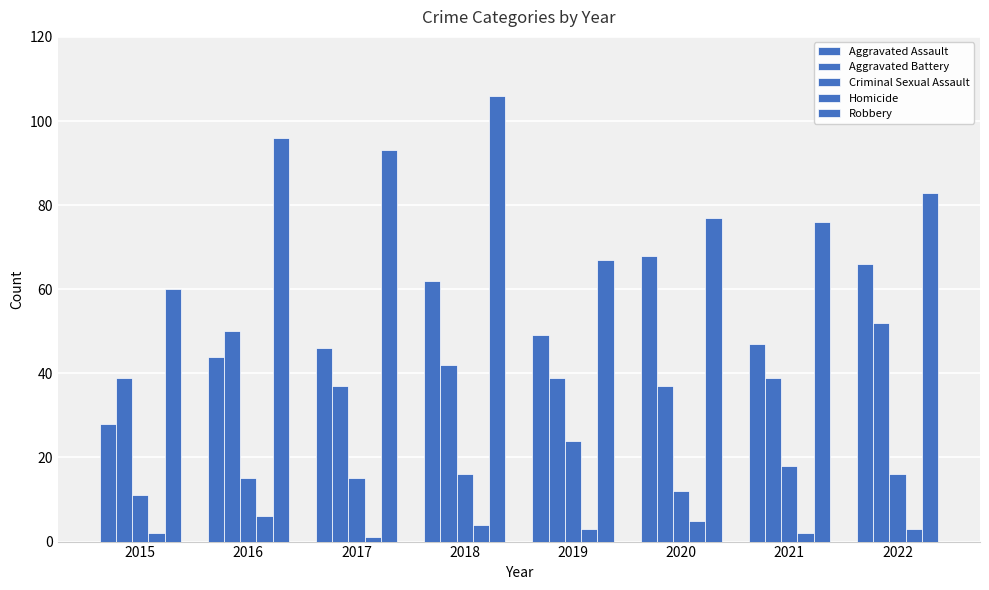

How many categories are shown in the chart?

8